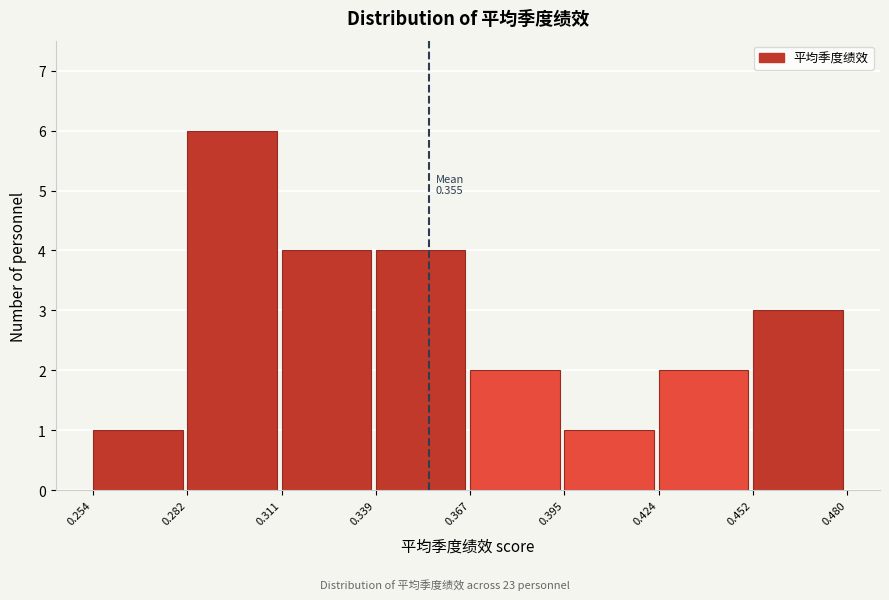

Which range on the x-axis has the tallest bar?

0.282 to 0.311